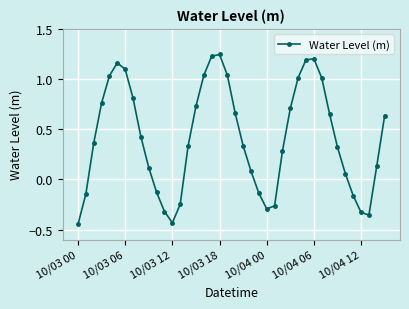

What is the sum of all values?

16.4